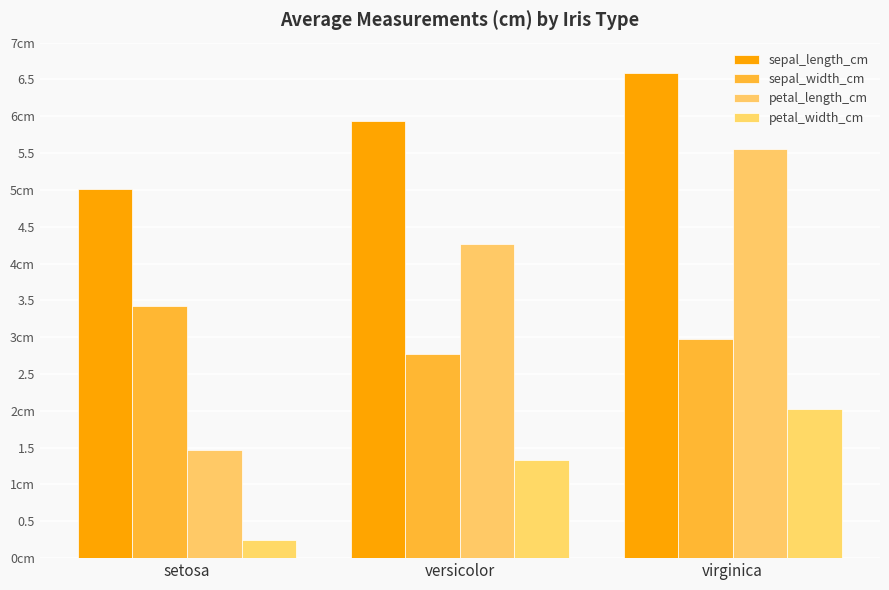

Reading left to right, transcribe all the data shown in this chart.

sepal_length_cm: 5.0	5.9	6.6
sepal_width_cm: 3.4	2.8	3.0
petal_length_cm: 1.5	4.3	5.6
petal_width_cm: 0.2	1.3	2.0